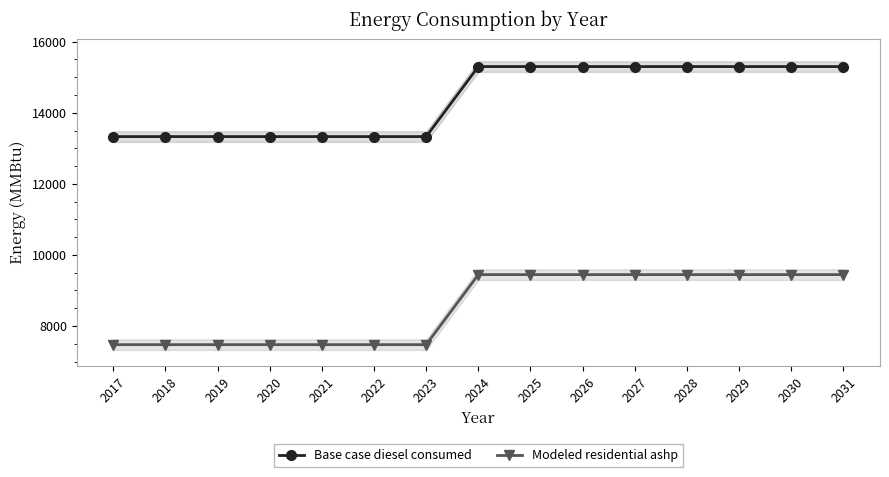

True or false: Modeled residential ashp and Base case diesel consumed cross at least once.

False